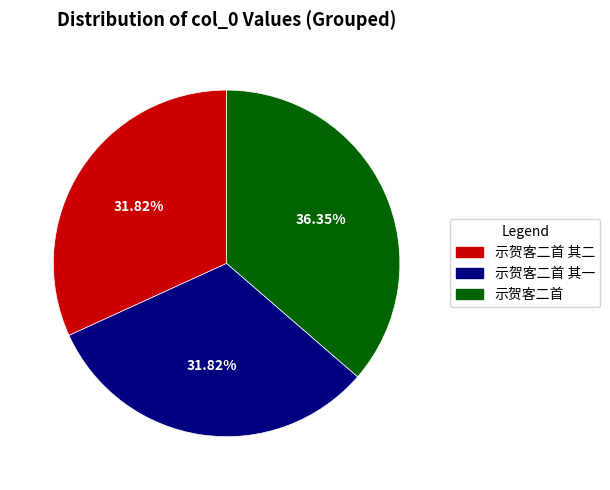

How many slices are in this pie chart?

3